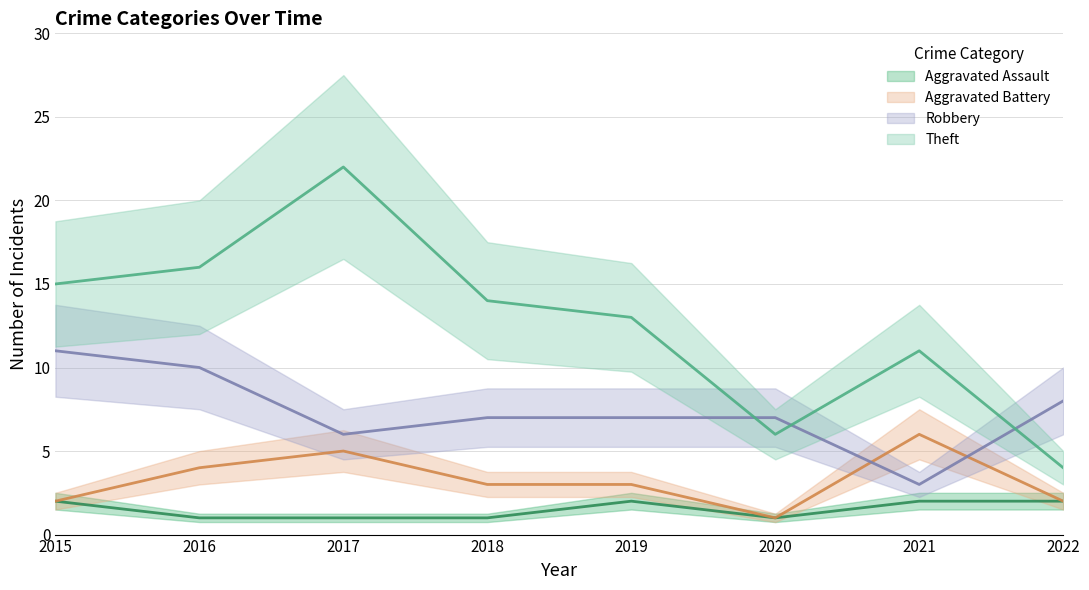

What is the minimum value shown in the chart?

1